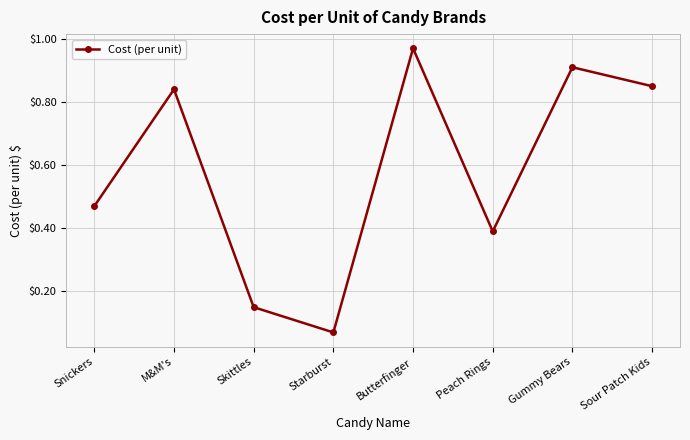

What position from the right is Sour Patch Kids?

1